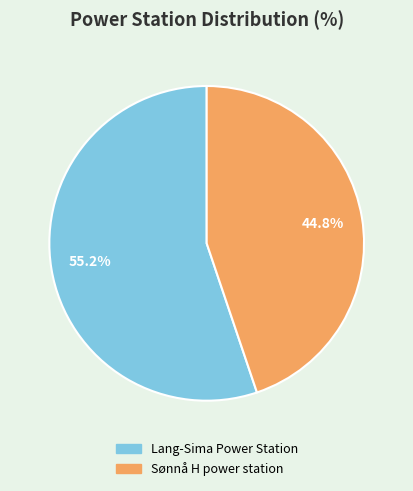

Does any single category account for the majority?

Yes